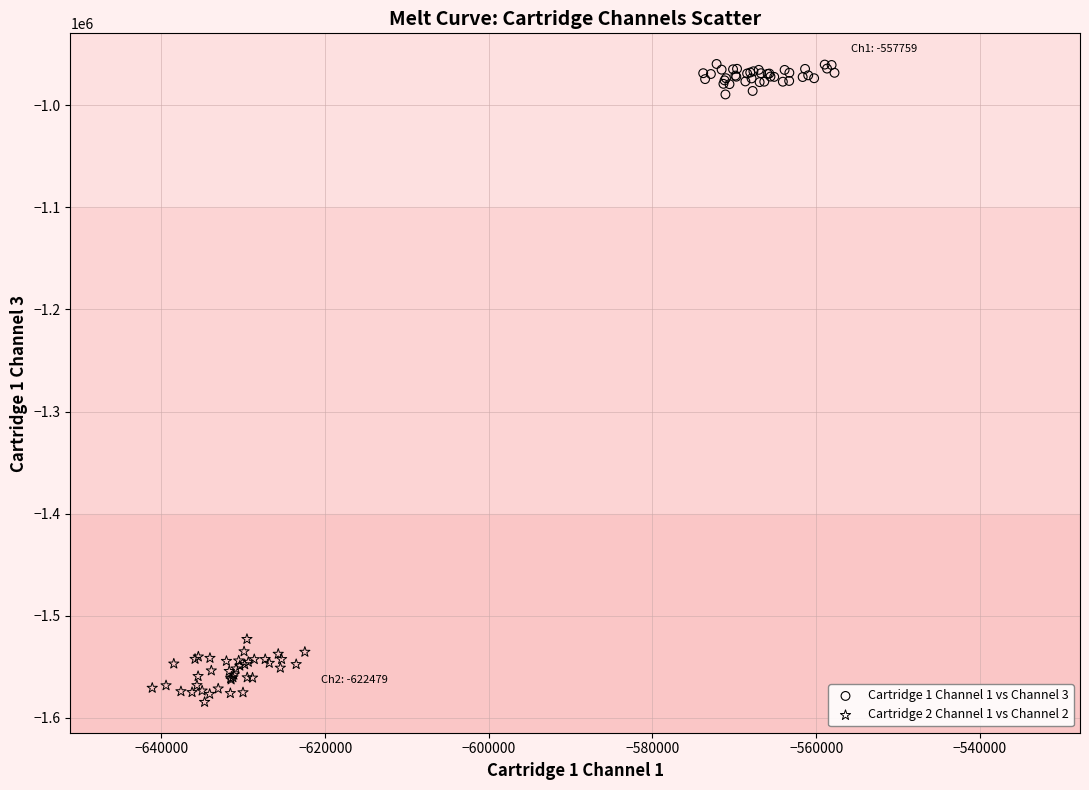

Which series contains the lowest Y value?

Cartridge 2 Channel 1 vs Channel 2